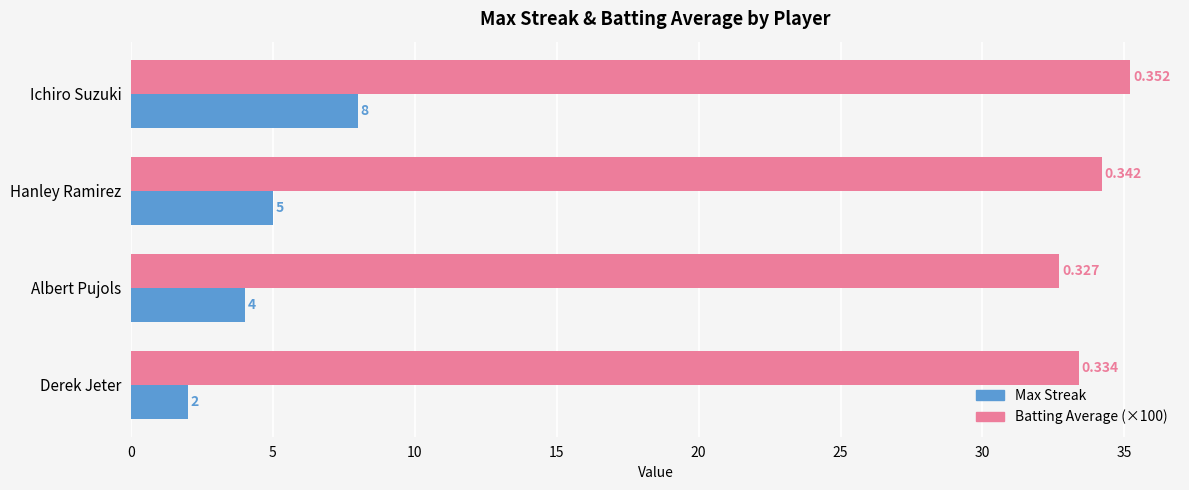

Which series has the widest spread of values?

Max Streak